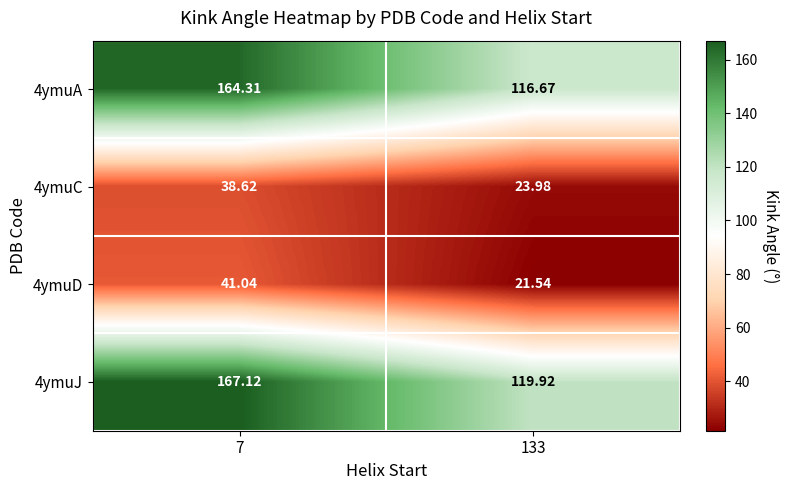

Which series has the largest range (max minus min)?

4ymuA